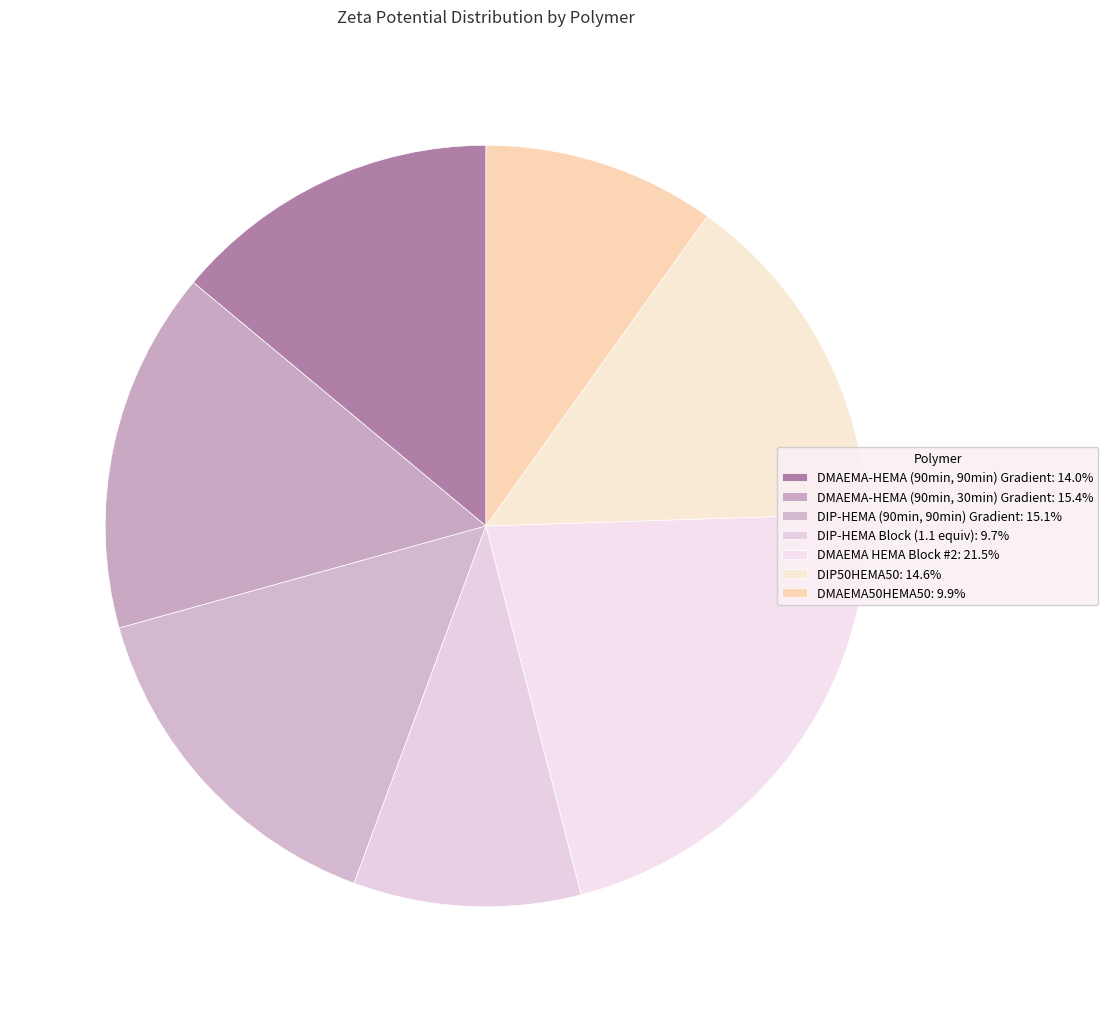

Which slice is the smallest?

DIP-HEMA Block (1.1 equiv)